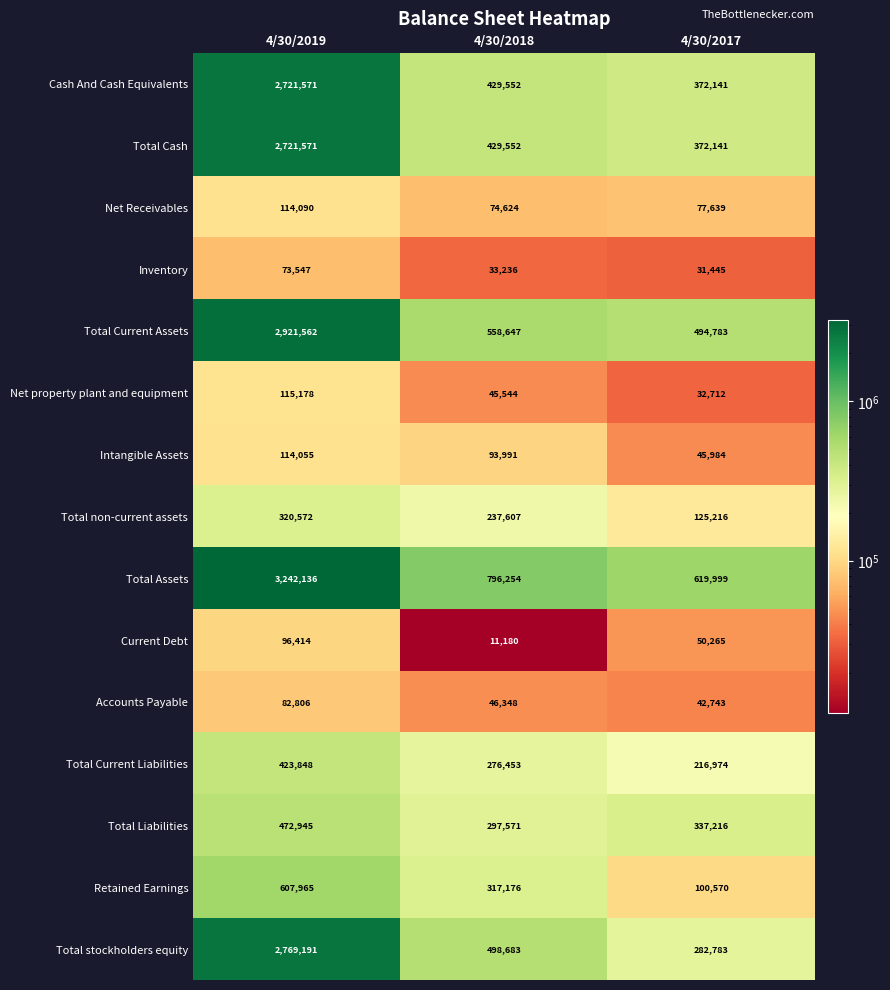

Between 4/30/2019 and 4/30/2018, which series saw the biggest shift?

Total Assets